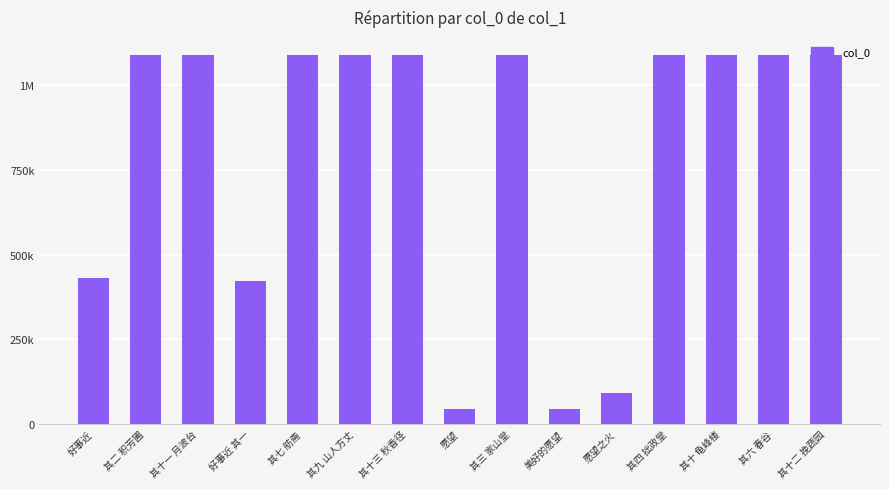

Reading left to right, extract all data points from this chart.

好事近=431561	其二 积芳圃=1087858	其十一 月波台=1087867	好事近 其一=422829	其七 舫斋=1087863	其九 山人方丈=1087865	其十三 秋香径=1087869	愿望=45574	其三 家山堂=1087859	美好的愿望=45496	愿望之火=91466	其四 拙政堂=1087860	其十 龟峰楼=1087866	其六 春谷=1087862	其十二 挽蔬园=1087868